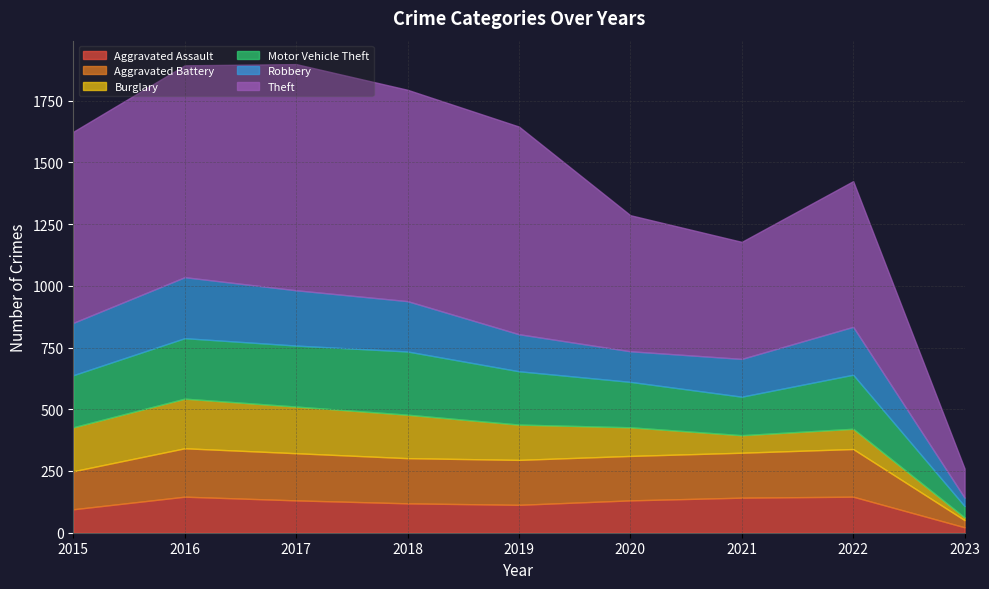

Which series changed the most between 2018 and 2020?

Theft